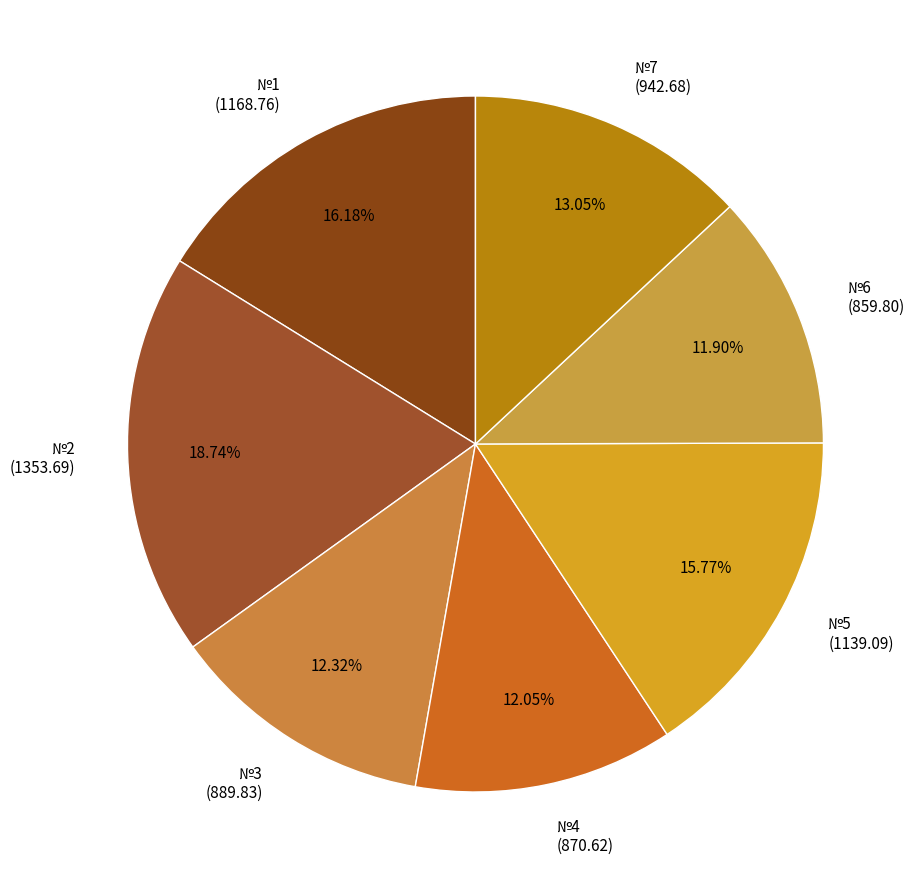

To the nearest percent, what percentage of the pie is №5?

16%